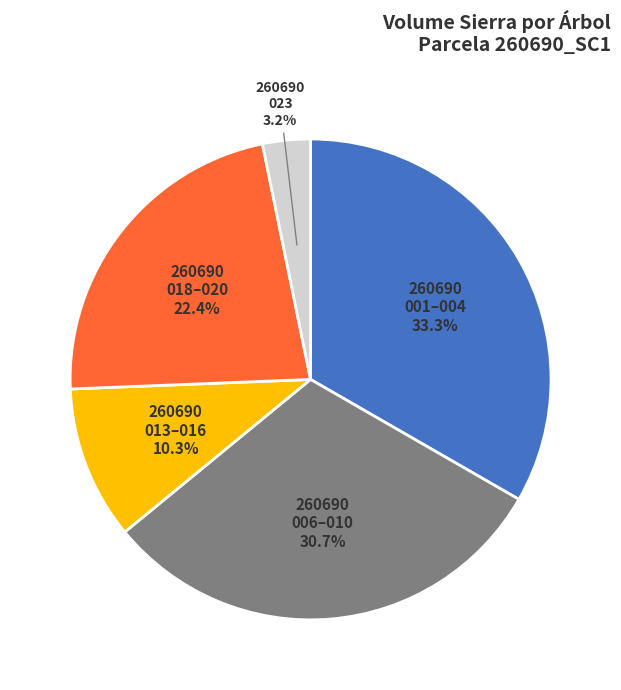

Does any single category account for the majority?

No